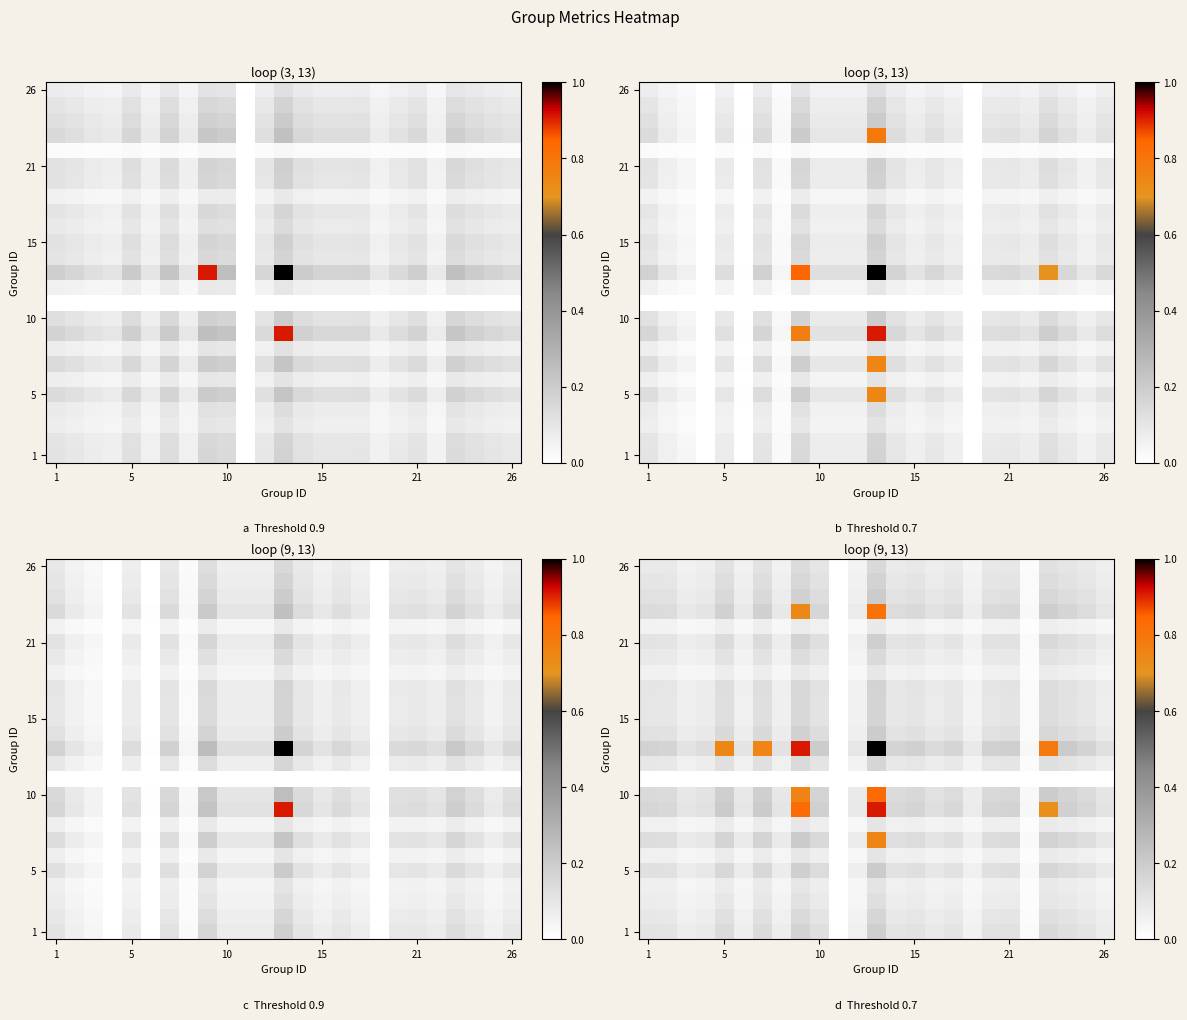

At how many categories does at least one series exceed 0?

24